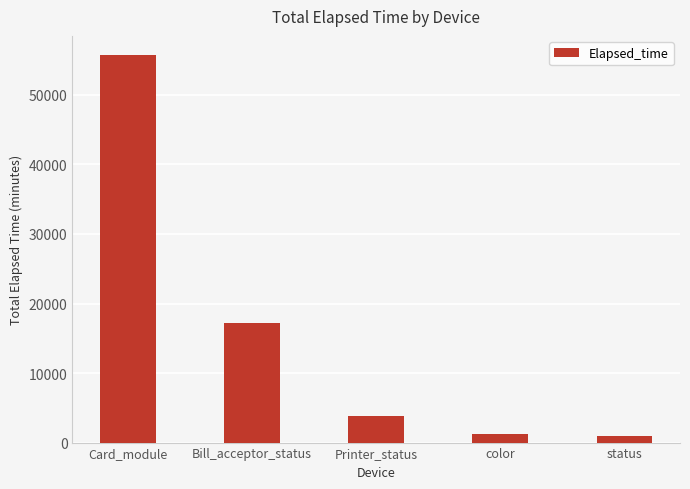

What is the average value?

15787